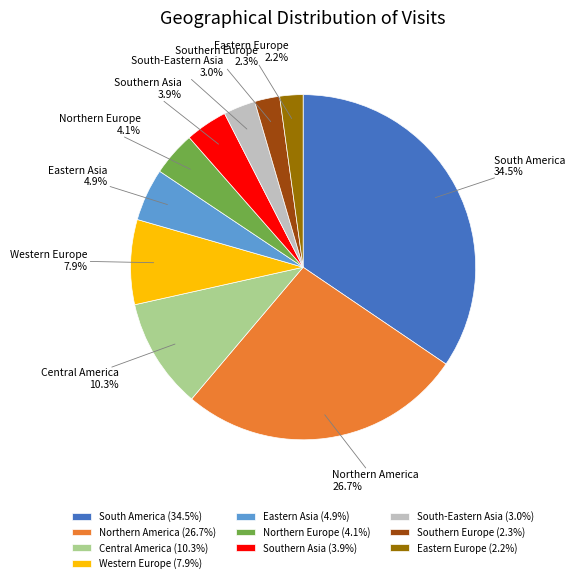

Does South America account for over 50% of the chart?

No